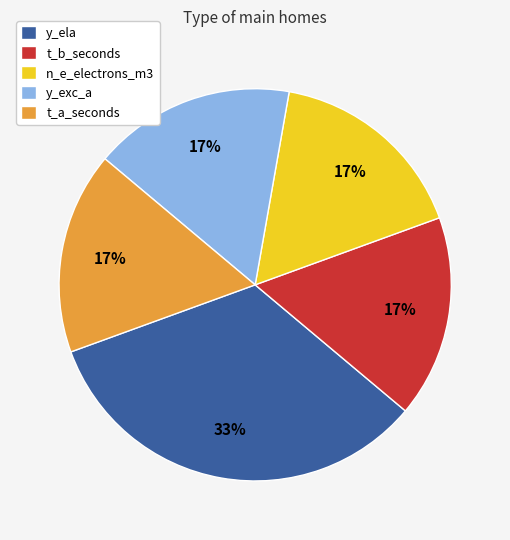

Is there any slice that represents more than half of the pie?

No